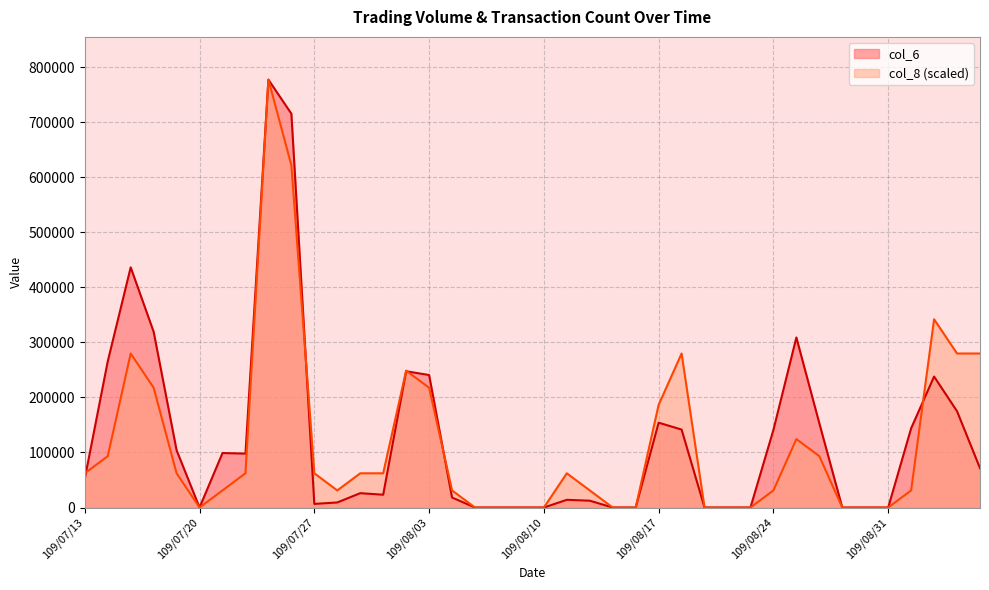

Reading left to right, transcribe all the data shown in this chart.

col_6: 109/07/13=52500.0	109/07/14=265500.0	109/07/15=436420.0	109/07/16=319340.0	109/07/17=104100.0	109/07/20=0.0	109/07/21=99000.0	109/07/22=98000.0	109/07/23=777420.0	109/07/24=715590.0	109/07/27=6580.0	109/07/28=9200.0	109/07/29=26070.0	109/07/30=23280.0	109/07/31=247590.0	109/08/03=240800.0	109/08/04=18200.0	109/08/05=0.0	109/08/06=0.0	109/08/07=0.0	109/08/10=0.0	109/08/11=14040.0	109/08/12=12420.0	109/08/13=0.0	109/08/14=0.0	109/08/17=154150.0	109/08/18=141650.0	109/08/19=0.0	109/08/20=0.0	109/08/21=0.0	109/08/24=141000.0	109/08/25=309000.0	109/08/26=153100.0	109/08/27=0.0	109/08/28=0.0	109/08/31=0.0	109/09/01=144000.0	109/09/02=238000.0	109/09/03=174900.0	109/09/04=71500.0
col_8: 109/07/13=62193.6	109/07/14=93290.4	109/07/15=279871.2	109/07/16=217677.6	109/07/17=62193.6	109/07/20=0.0	109/07/21=31096.8	109/07/22=62193.6	109/07/23=777420.0	109/07/24=621936.0	109/07/27=62193.6	109/07/28=31096.8	109/07/29=62193.6	109/07/30=62193.6	109/07/31=248774.4	109/08/03=217677.6	109/08/04=31096.8	109/08/05=0.0	109/08/06=0.0	109/08/07=0.0	109/08/10=0.0	109/08/11=62193.6	109/08/12=31096.8	109/08/13=0.0	109/08/14=0.0	109/08/17=186580.8	109/08/18=279871.2	109/08/19=0.0	109/08/20=0.0	109/08/21=0.0	109/08/24=31096.8	109/08/25=124387.2	109/08/26=93290.4	109/08/27=0.0	109/08/28=0.0	109/08/31=0.0	109/09/01=31096.8	109/09/02=342064.8	109/09/03=279871.2	109/09/04=279871.2